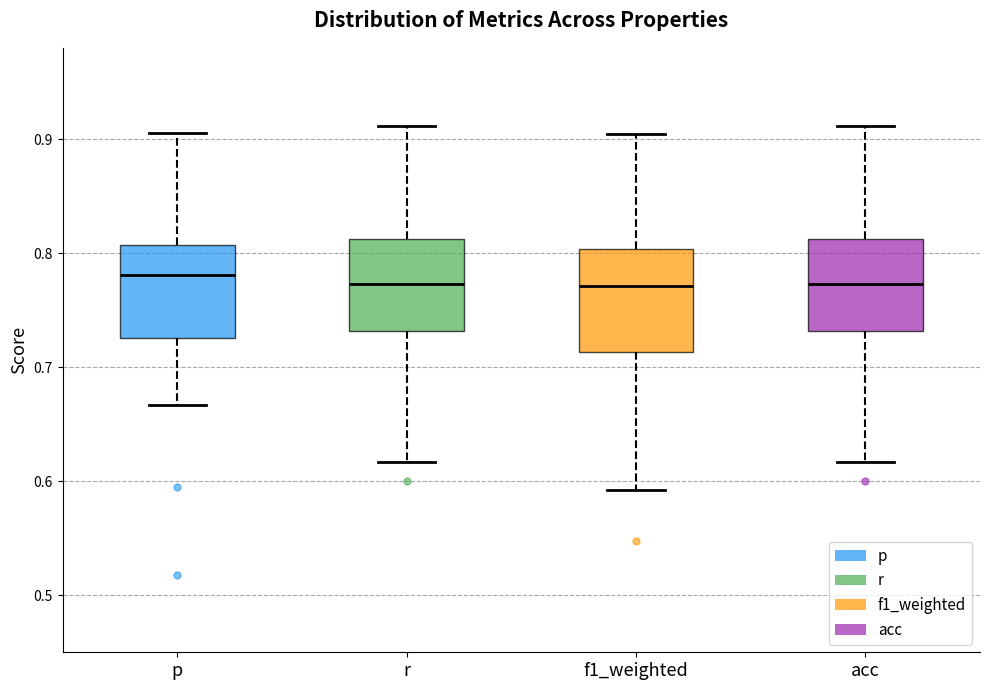

Reading left to right, transcribe this box plot: for each box, give where its median line is, the range the box spans, and where its two whiskers end, as read against the y-axis. The values are not printed on the chart, so give them approximately, as read against the axis.

p: median 0.78, box 0.73 to 0.81, whiskers 0.67 to 0.91
r: median 0.77, box 0.73 to 0.81, whiskers 0.62 to 0.91
f1_weighted: median 0.77, box 0.71 to 0.80, whiskers 0.59 to 0.90
acc: median 0.77, box 0.73 to 0.81, whiskers 0.62 to 0.91